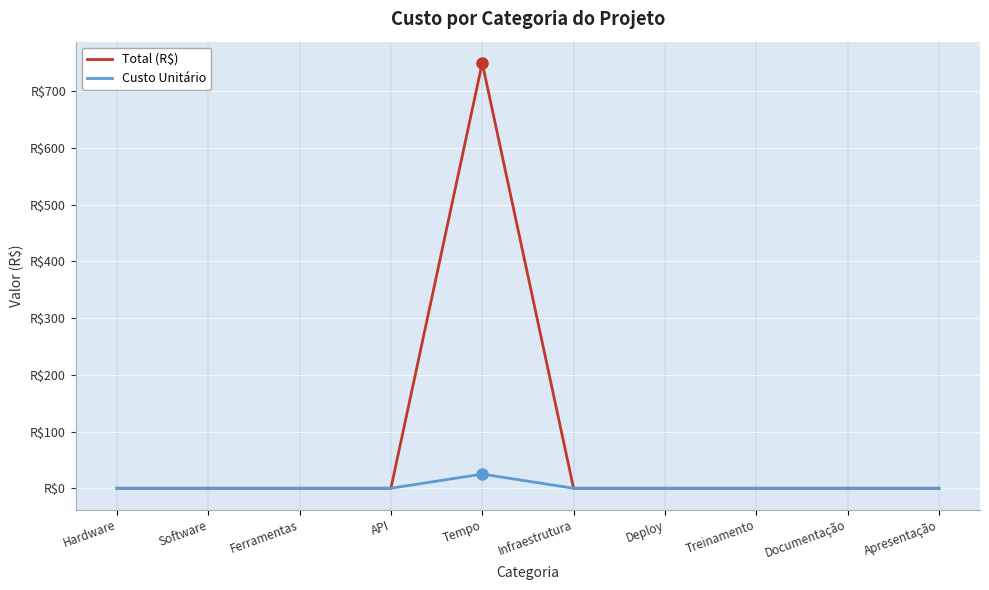

At which category is the sum across all series the highest?

Tempo